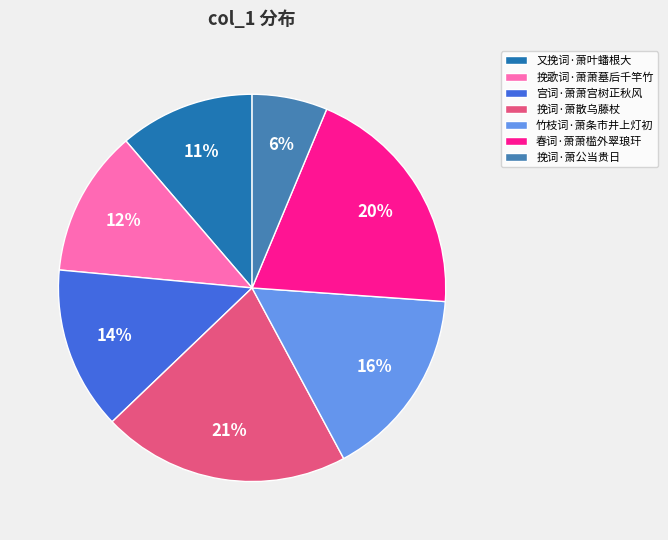

How many slices are in this pie chart?

7